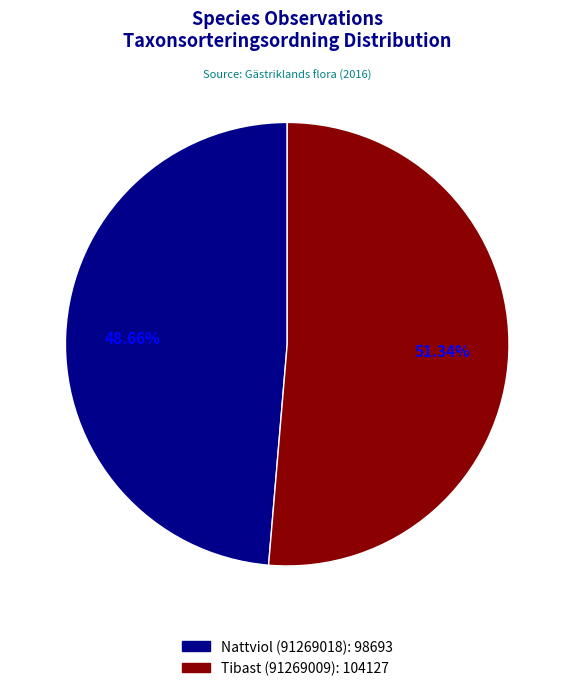

What is the largest slice in the pie chart?

Tibast (91269009)